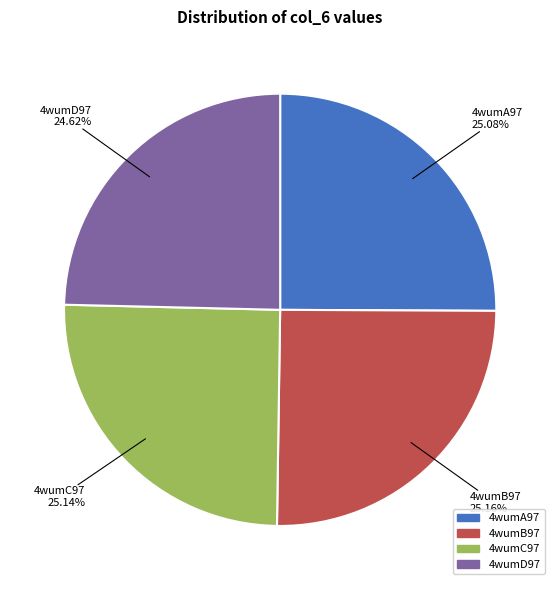

The 4wumD97 slice represents 25% of the pie. True or false?

True